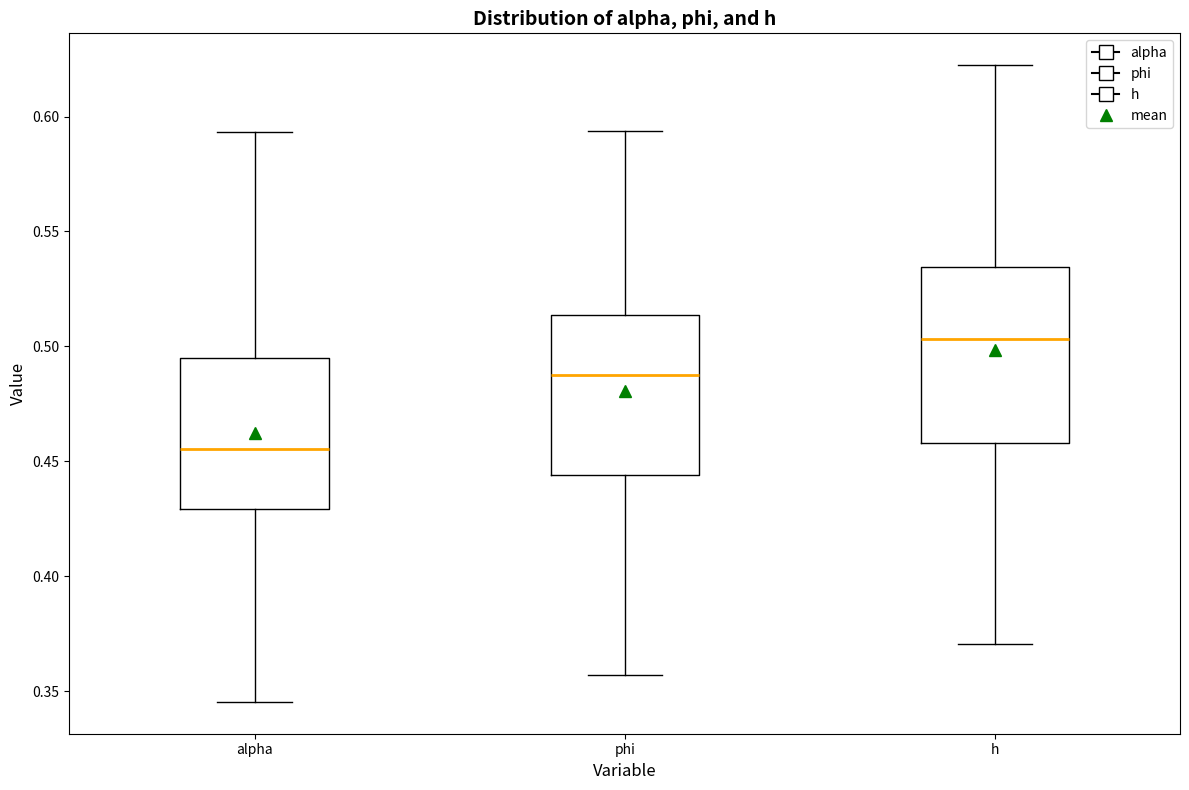

Reading left to right, read every box against the y-axis: the position of its median line, the range the box covers, and the ends of its whiskers. The values are not printed on the chart, so give them approximately, as read against the axis.

alpha: median 0.455, box 0.430 to 0.495, whiskers 0.345 to 0.595
phi: median 0.485, box 0.445 to 0.515, whiskers 0.355 to 0.595
h: median 0.505, box 0.460 to 0.535, whiskers 0.370 to 0.620